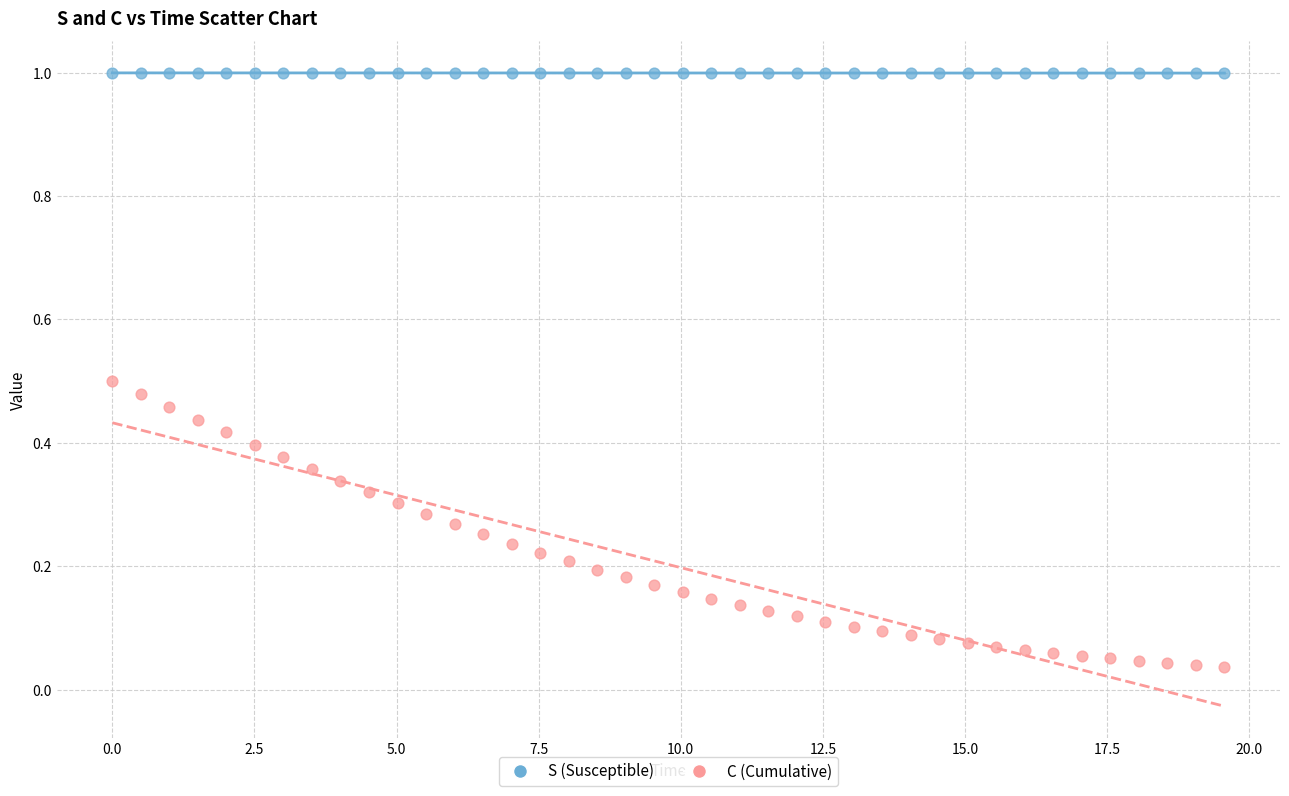

Which series has the largest Y range (max minus min)?

C (Cumulative)